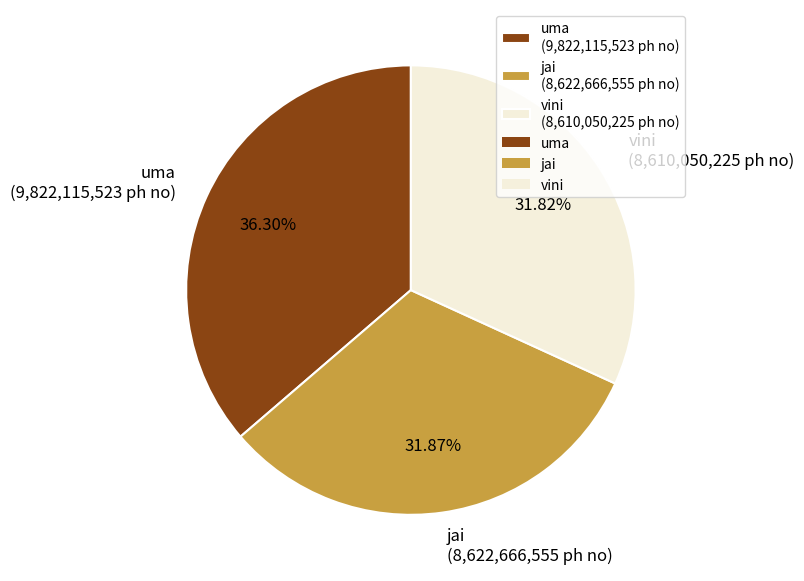

Which has a higher value, uma or jai?

uma